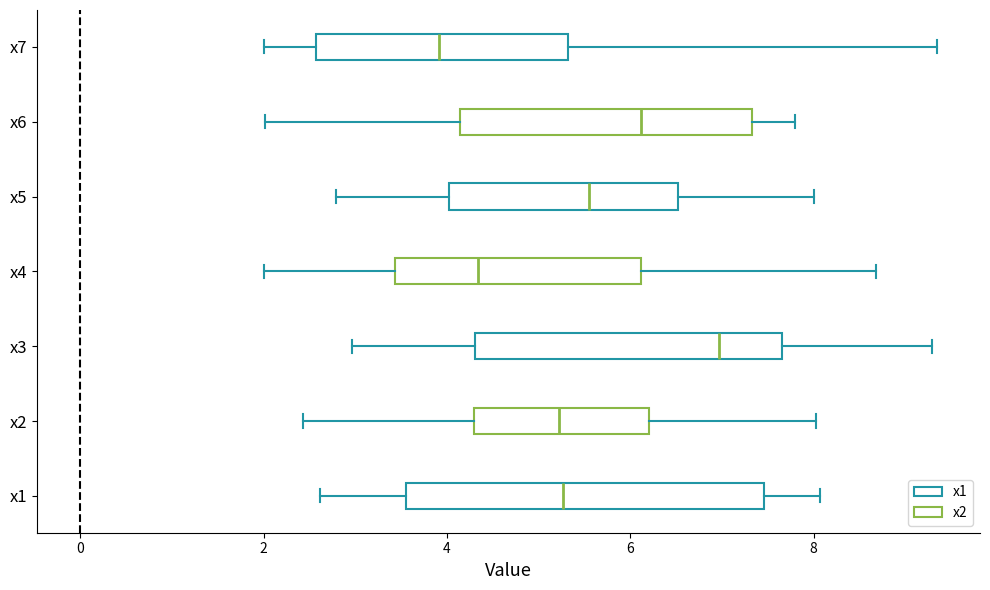

Which box has the furthest to the right median line?

x3